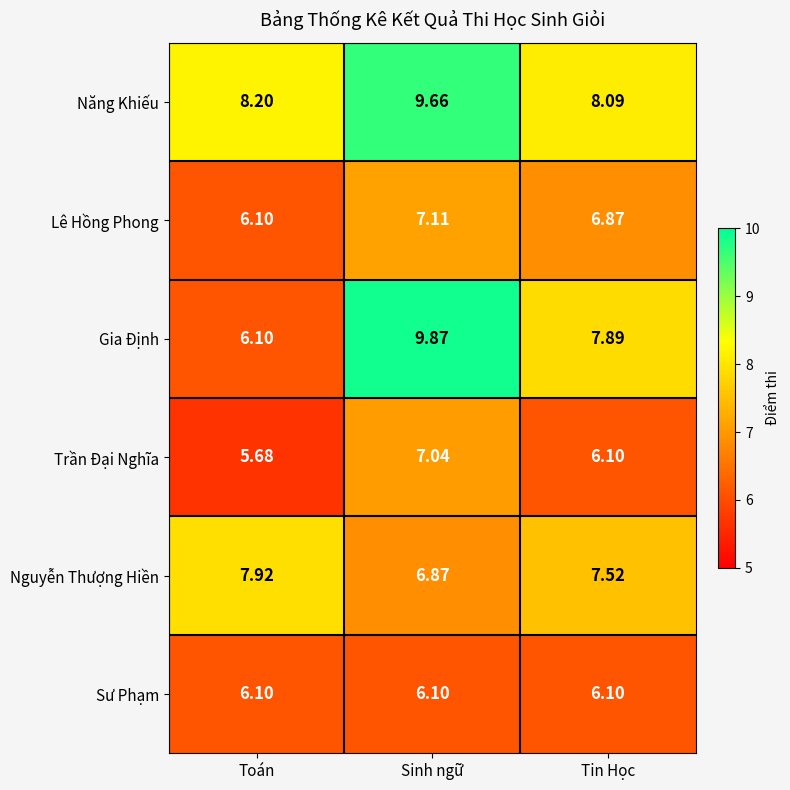

Between Toán and Sinh ngữ, which series saw the biggest shift?

Gia Định